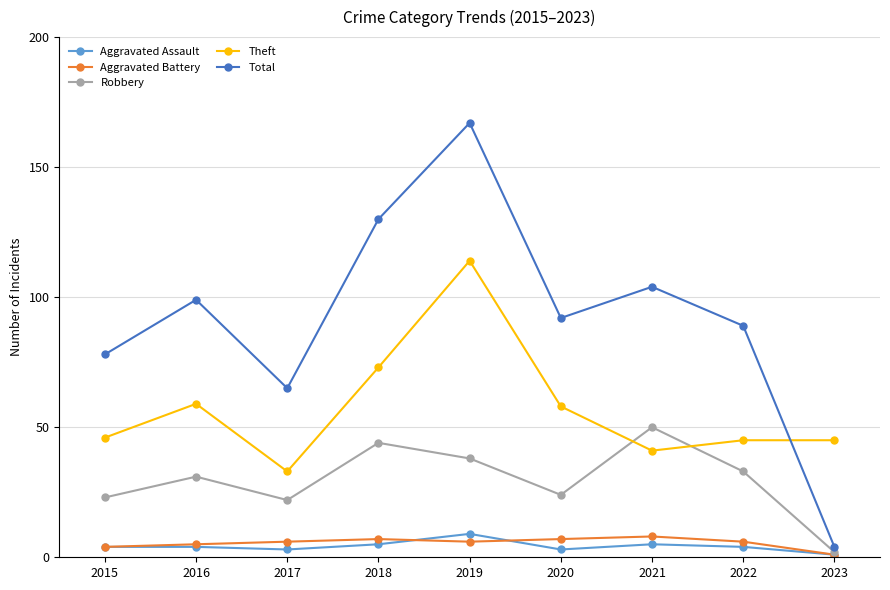

What is the sum of the Theft values at 2023 and 2021?

86